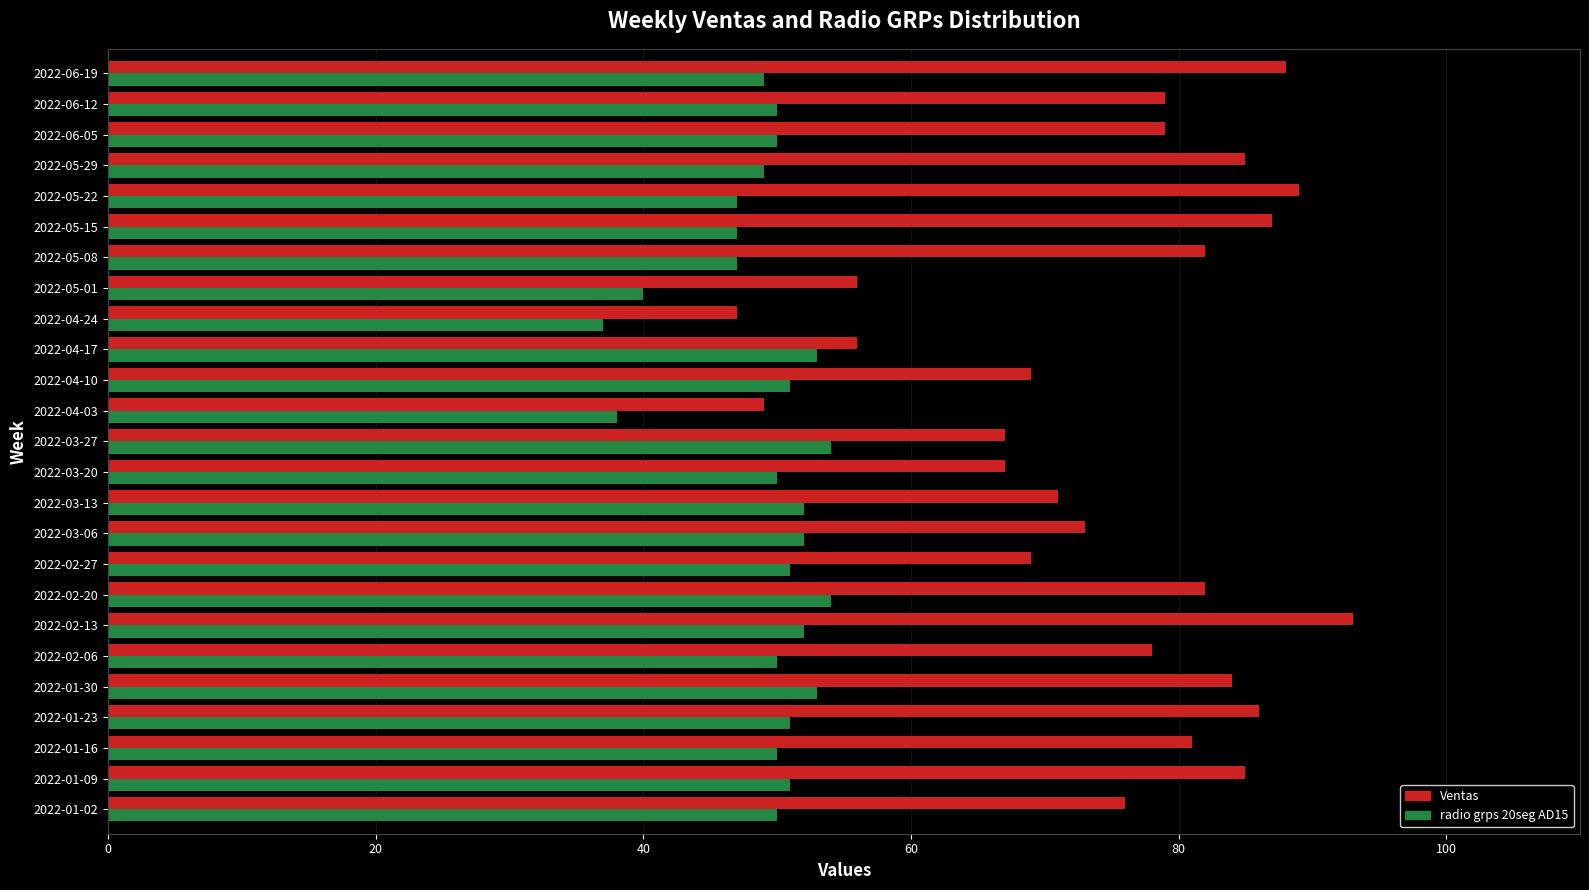

Rank the series by their maximum value, from highest to lowest.

Ventas, radio grps 20seg AD15